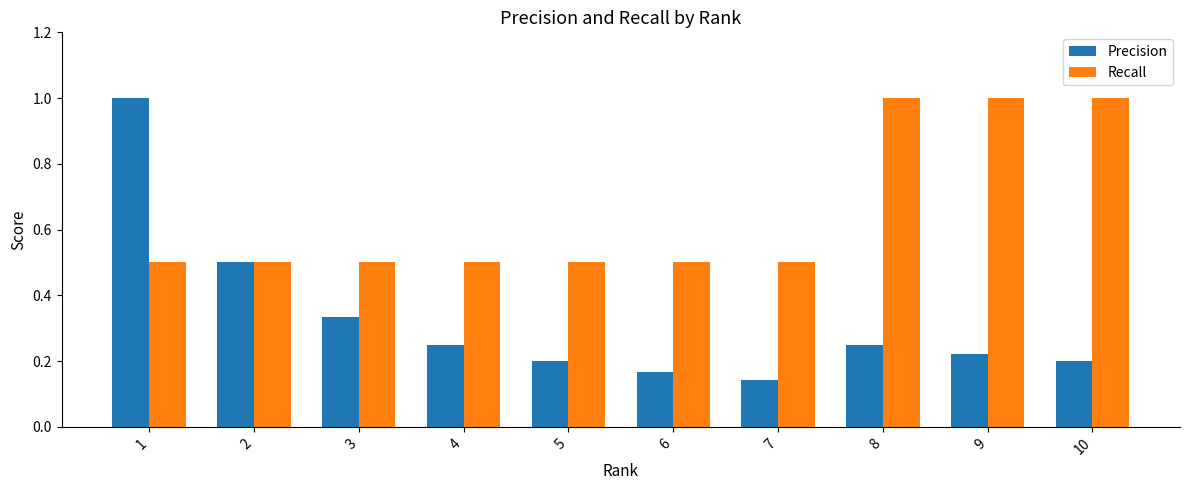

Is it true that Precision equals 0.1 at 2?

False